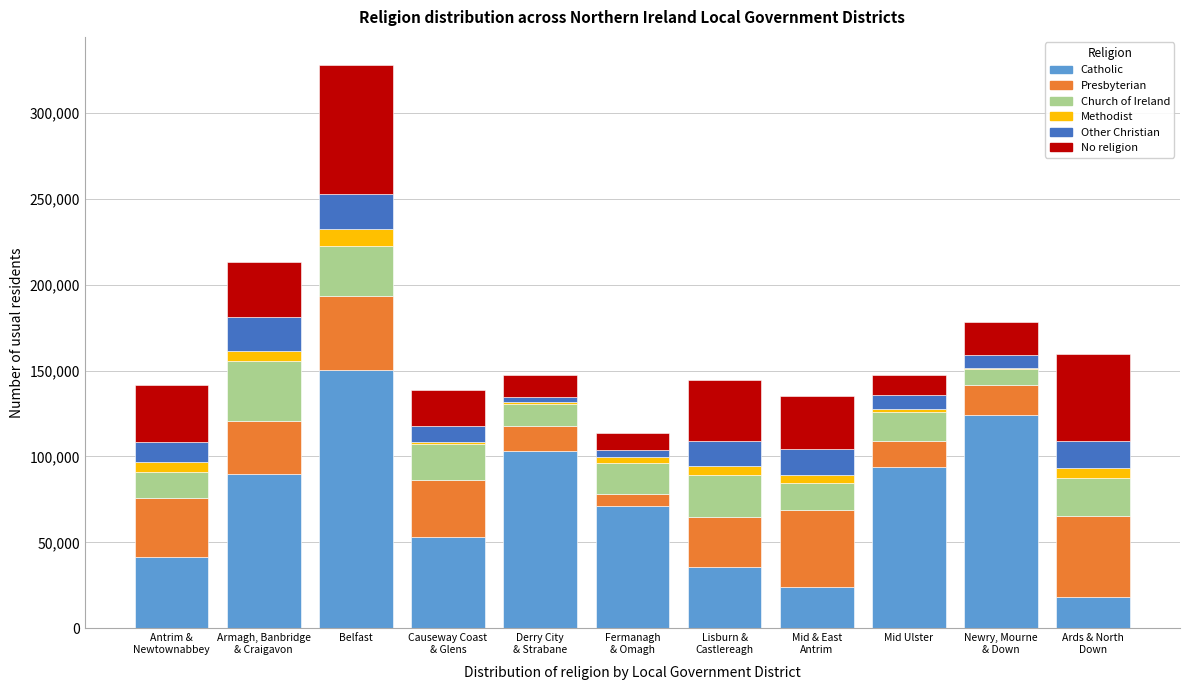

At which category is the sum across all series the highest?

Belfast